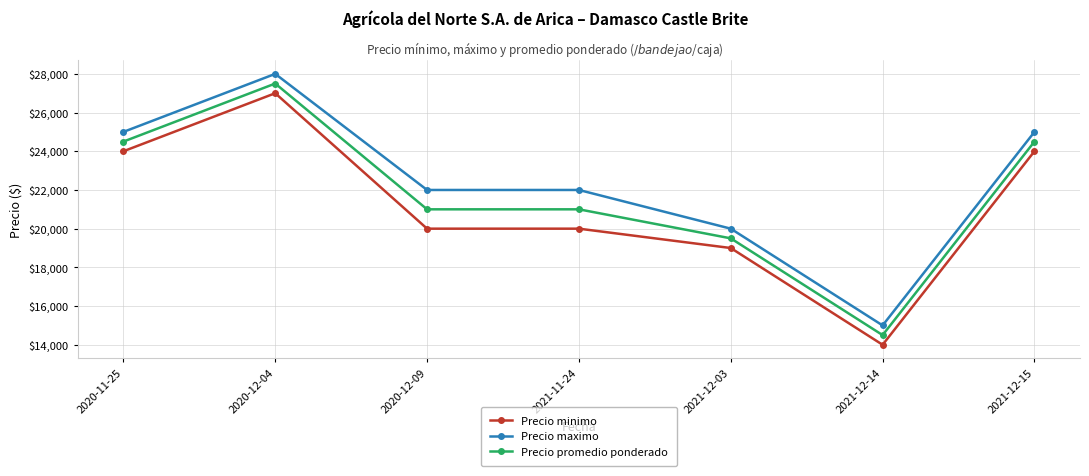

At which label does Precio promedio ponderado first exceed 21000?

2020-11-25